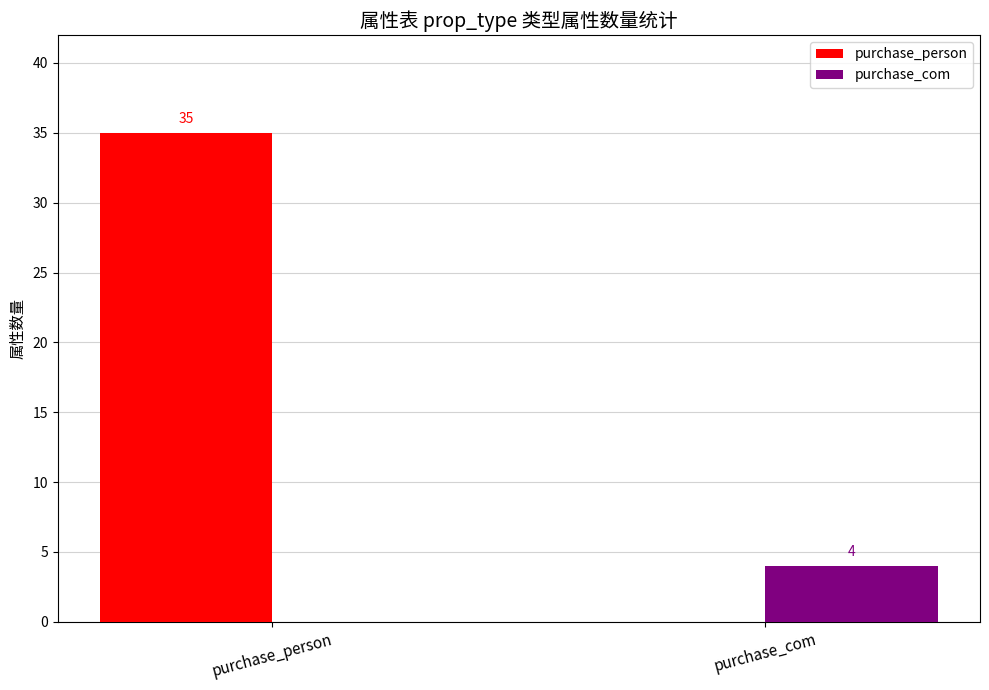

How many values in purchase_com are above zero?

1